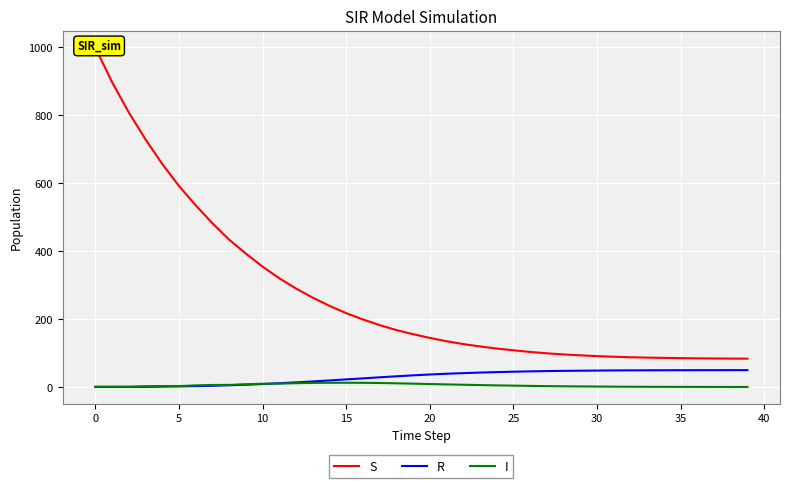

What value does the R series have at 14?

19.3